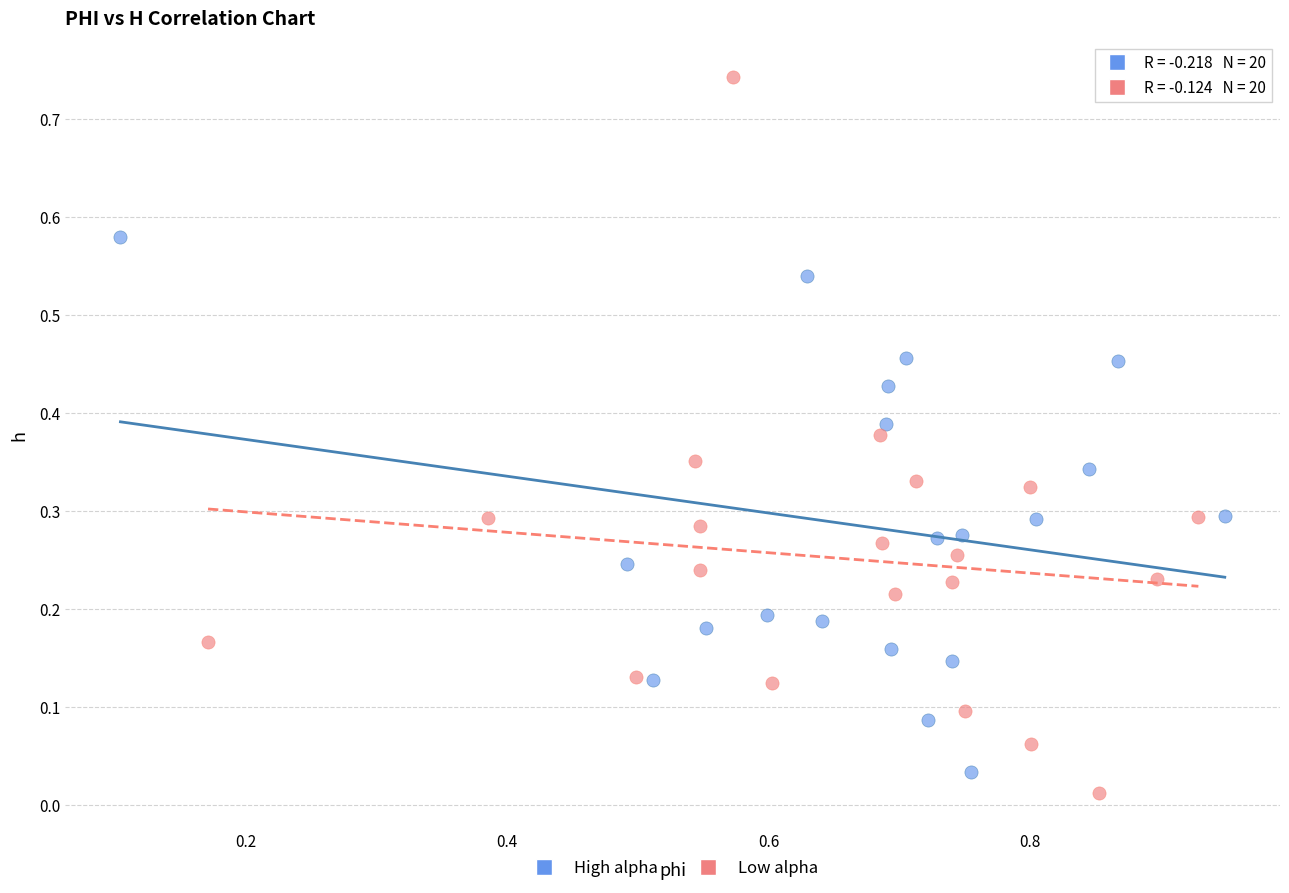

What are all the series names shown in the legend?

High alpha, Low alpha